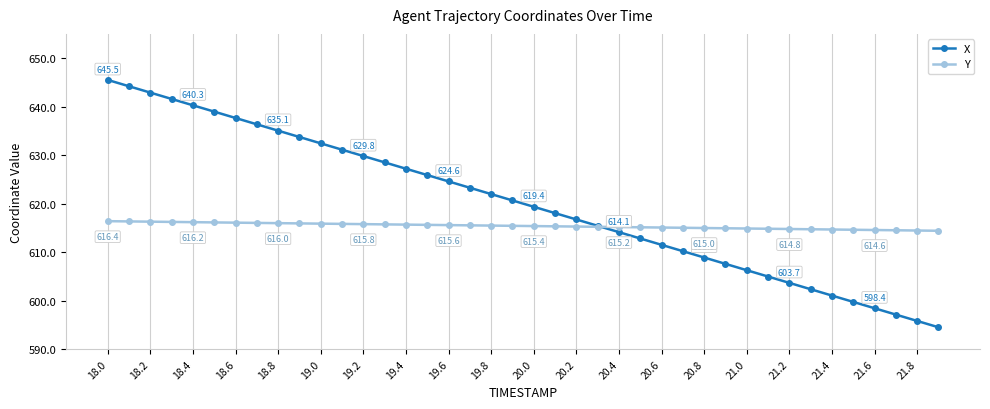

What is the value of the Y point at the 23rd from the left?

615.3